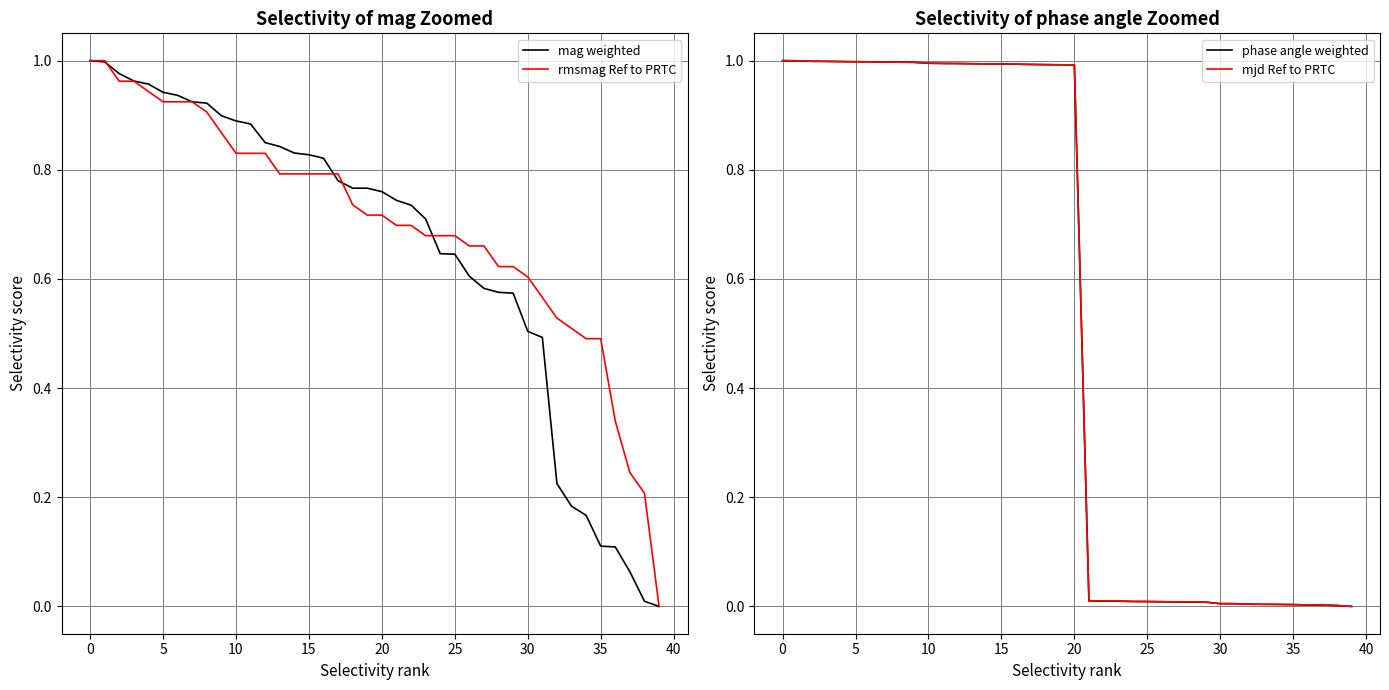

How many lines are shown in the chart?

4